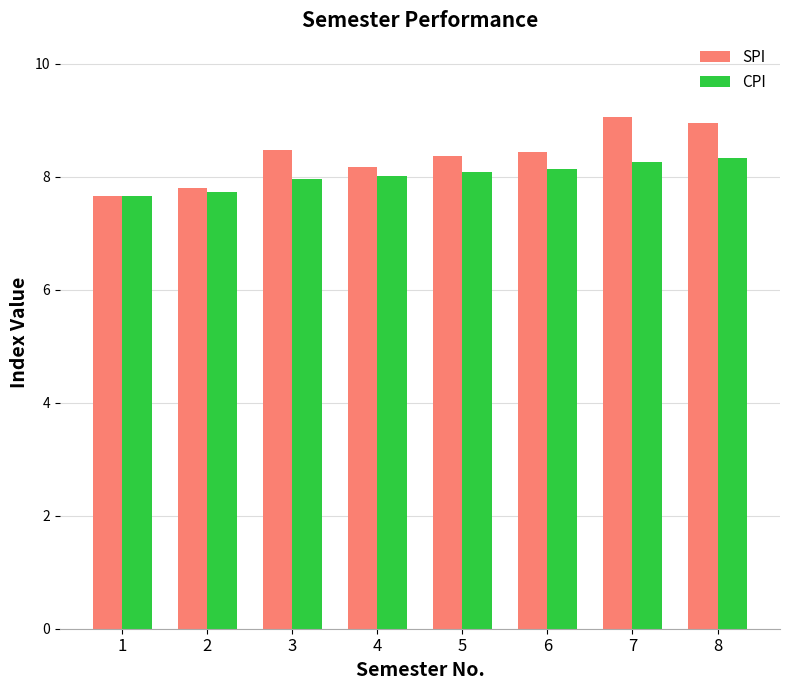

Which series has the widest spread of values?

SPI